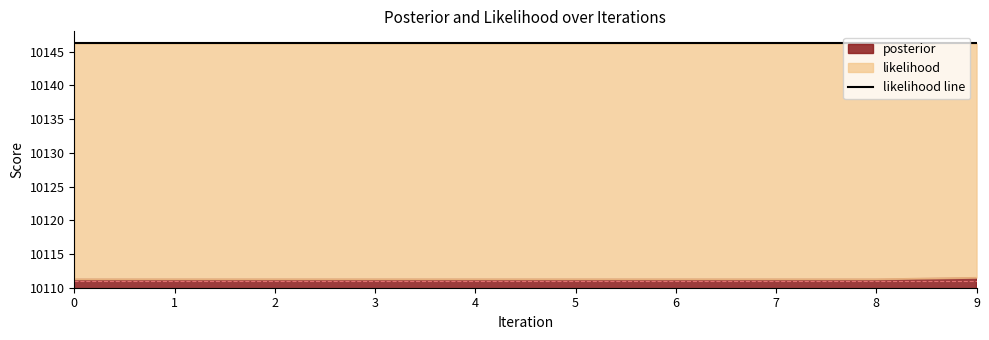

What is the difference between the maximum and minimum values in the posterior series?

0.2